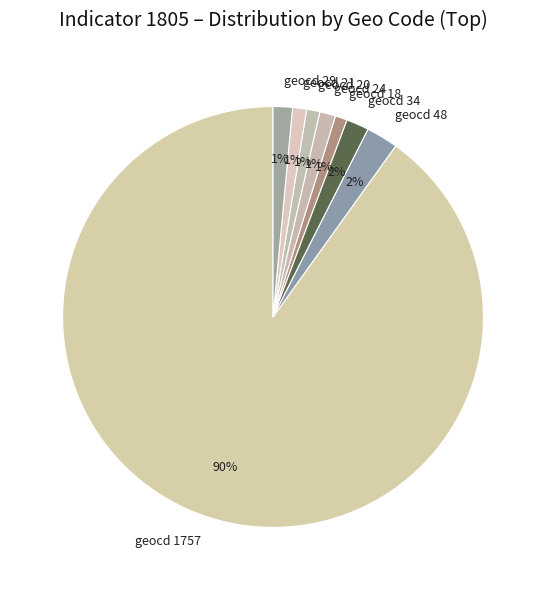

Is there any slice that represents more than half of the pie?

Yes